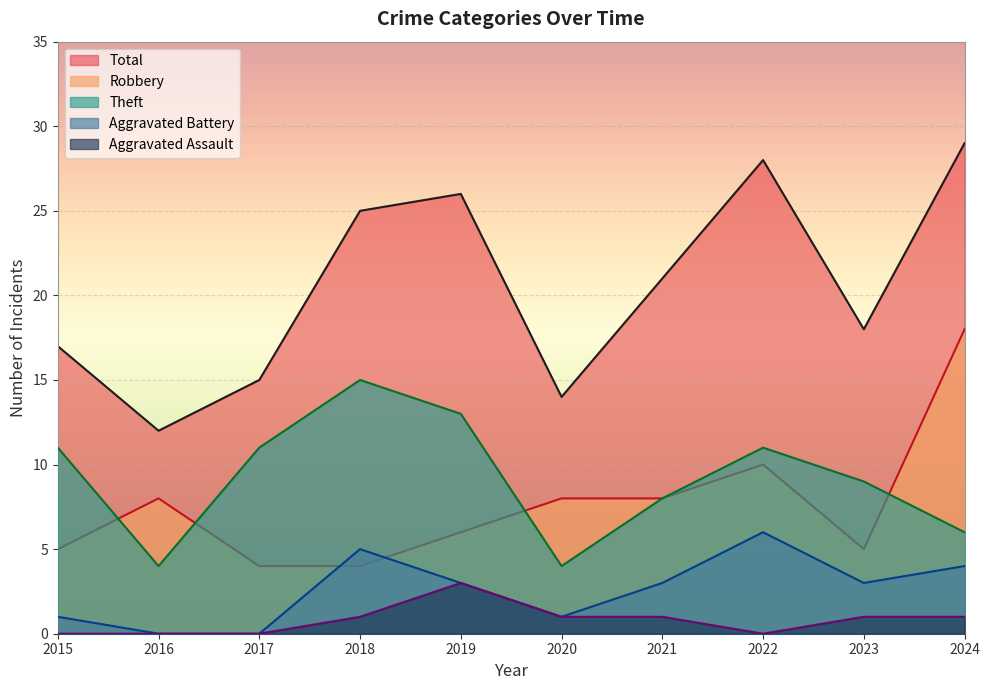

At which label is Total closest to 20?

2021